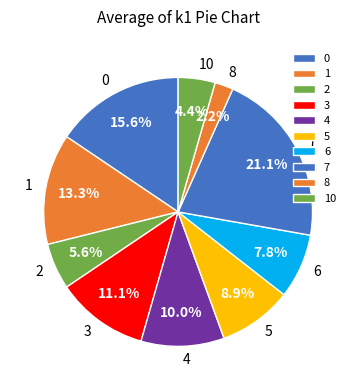

Which category has the biggest portion of the pie?

7